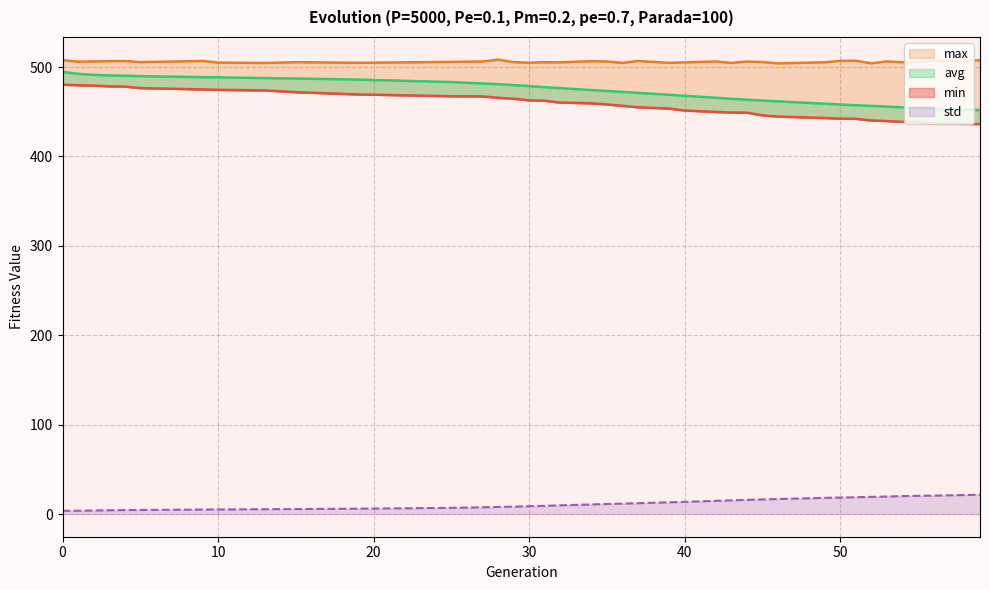

True or false: min and std intersect in this chart.

False